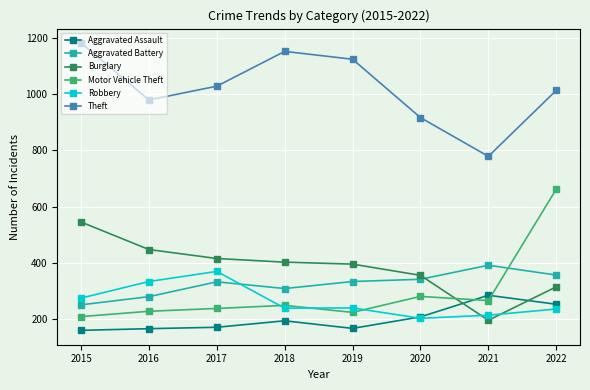

List the series in order of their peak value, highest first.

Theft, Motor Vehicle Theft, Burglary, Aggravated Battery, Robbery, Aggravated Assault